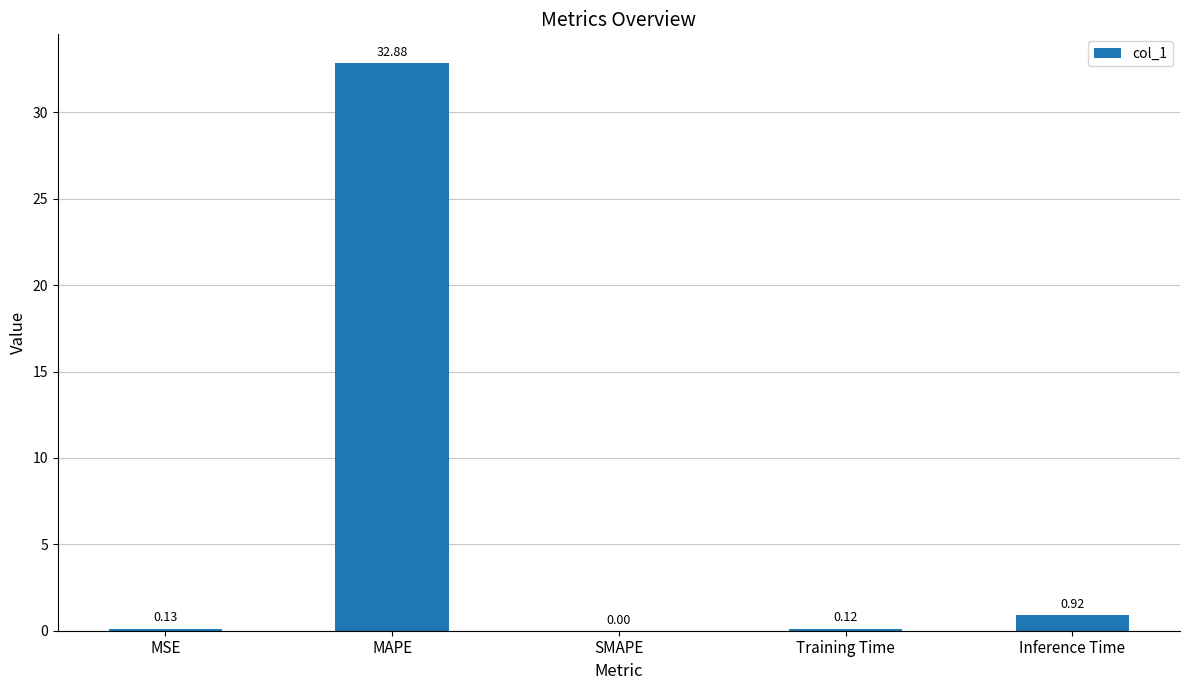

What is the change in value from MAPE to Inference Time?

-32.0